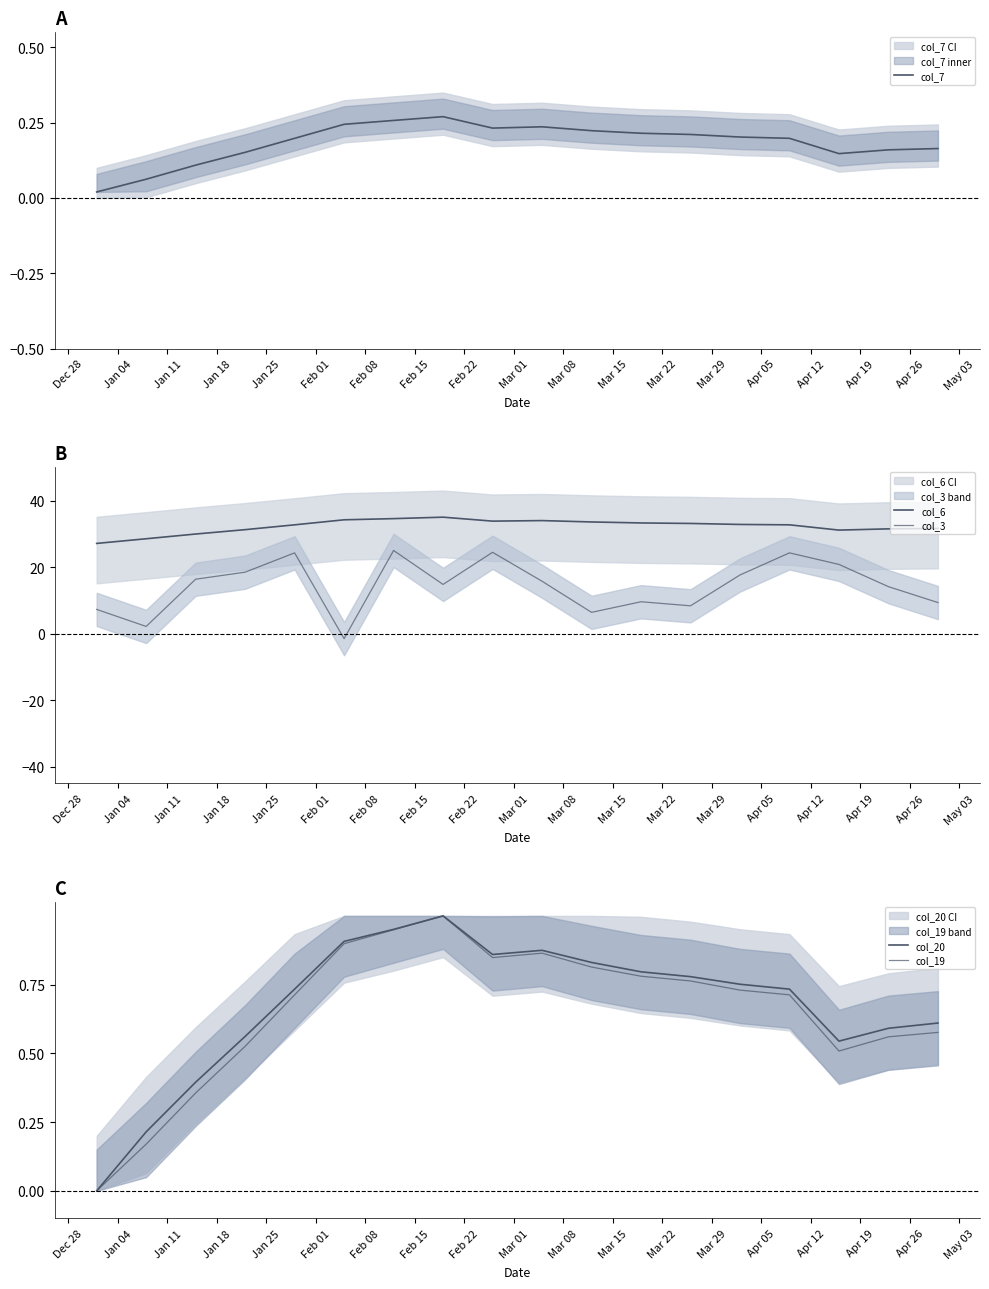

The col_19 series shows 0.1 at Jan 11. True or false?

False